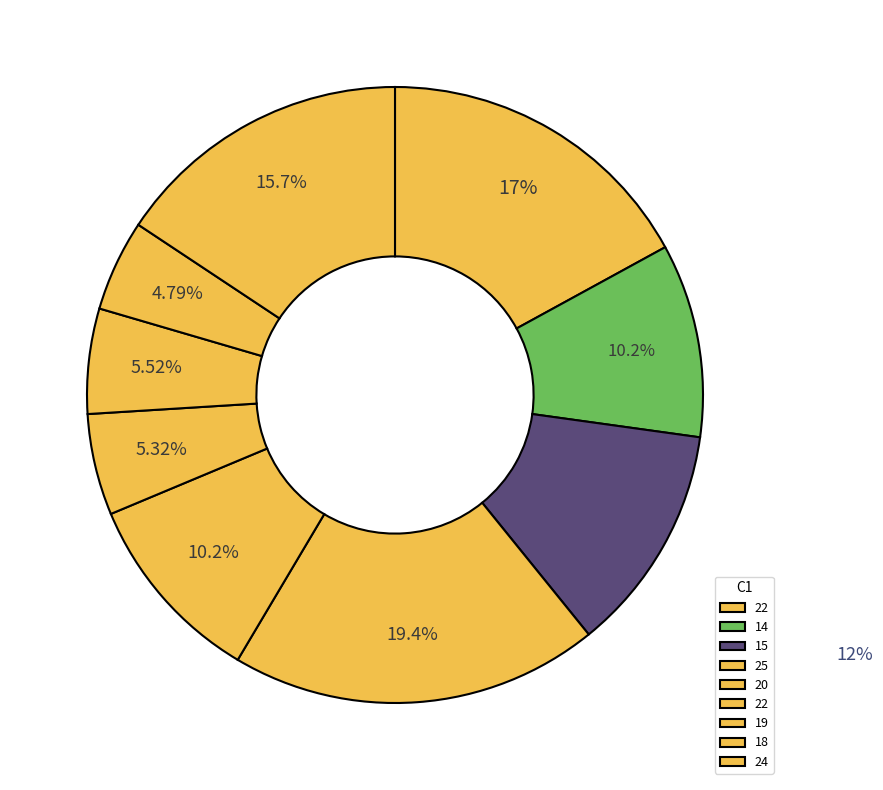

Count the number of slices in the pie.

9